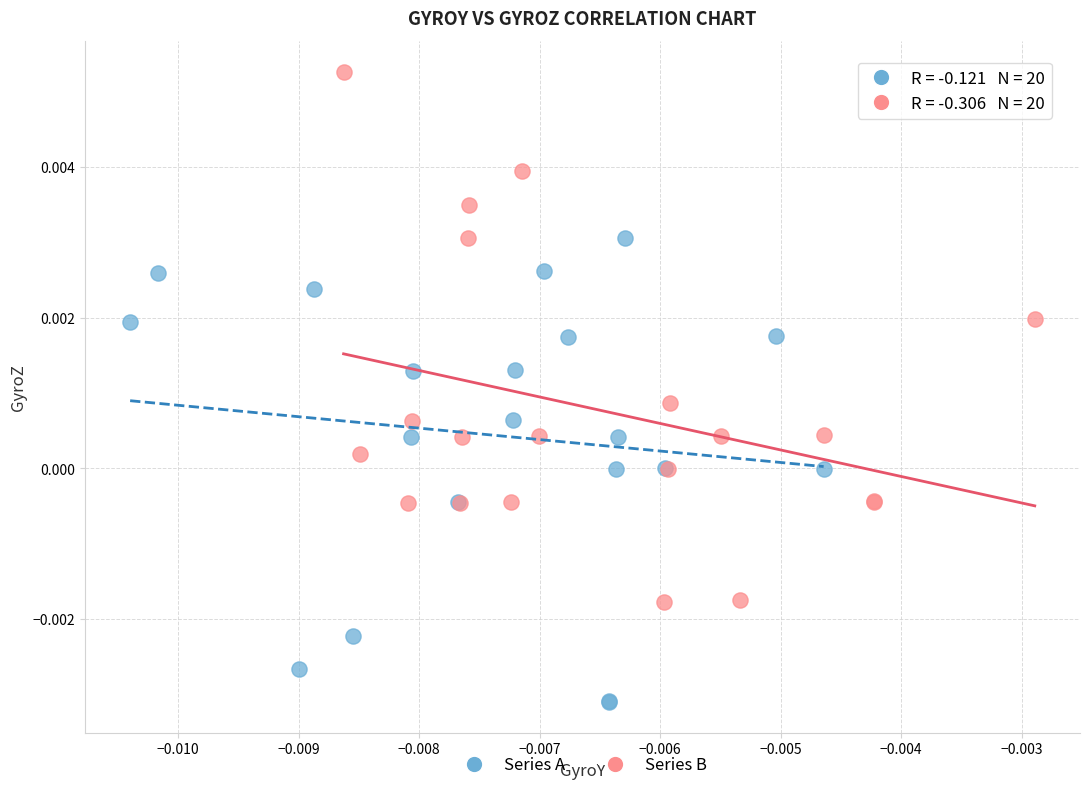

Which series reaches the maximum Y coordinate?

Series B